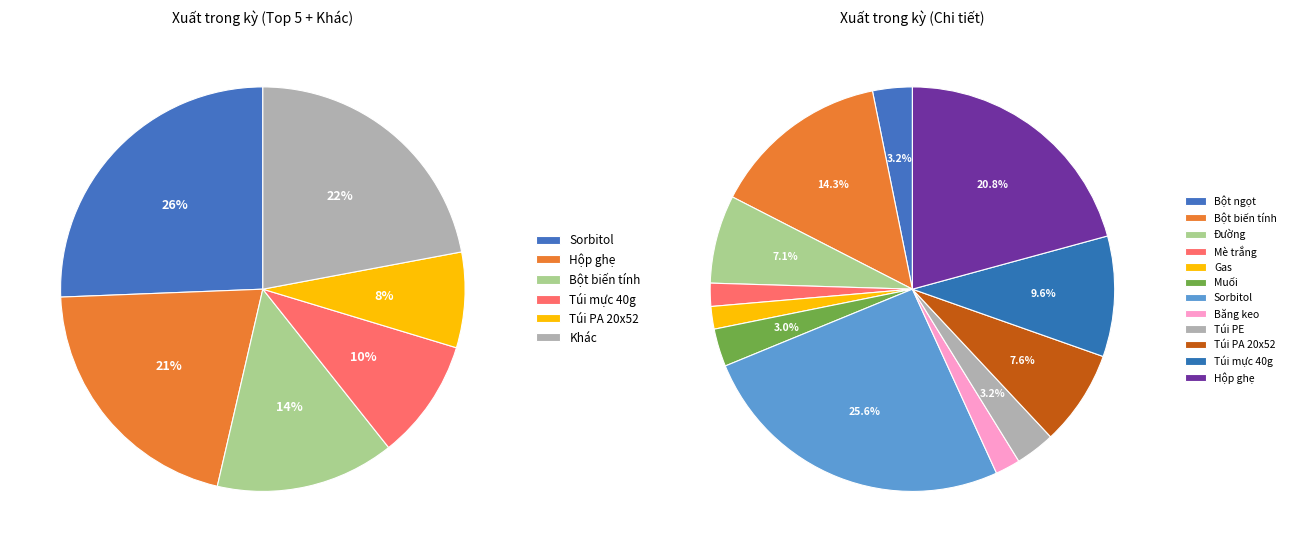

Is Muối the majority of the pie?

No